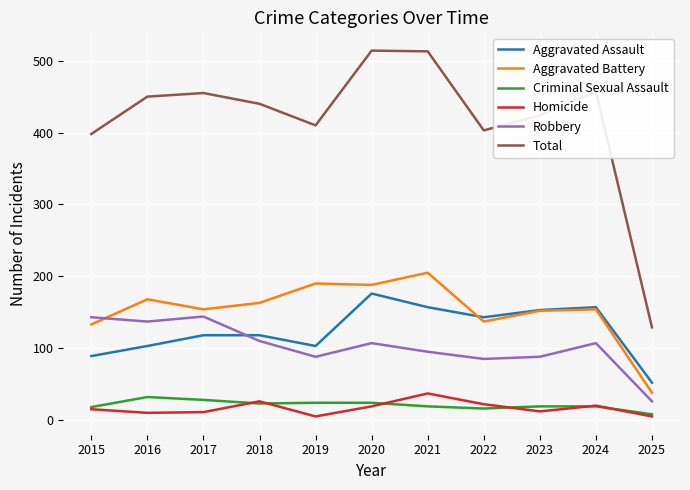

Is the value of Robbery at 2021 greater than the value of Homicide at 2022?

Yes